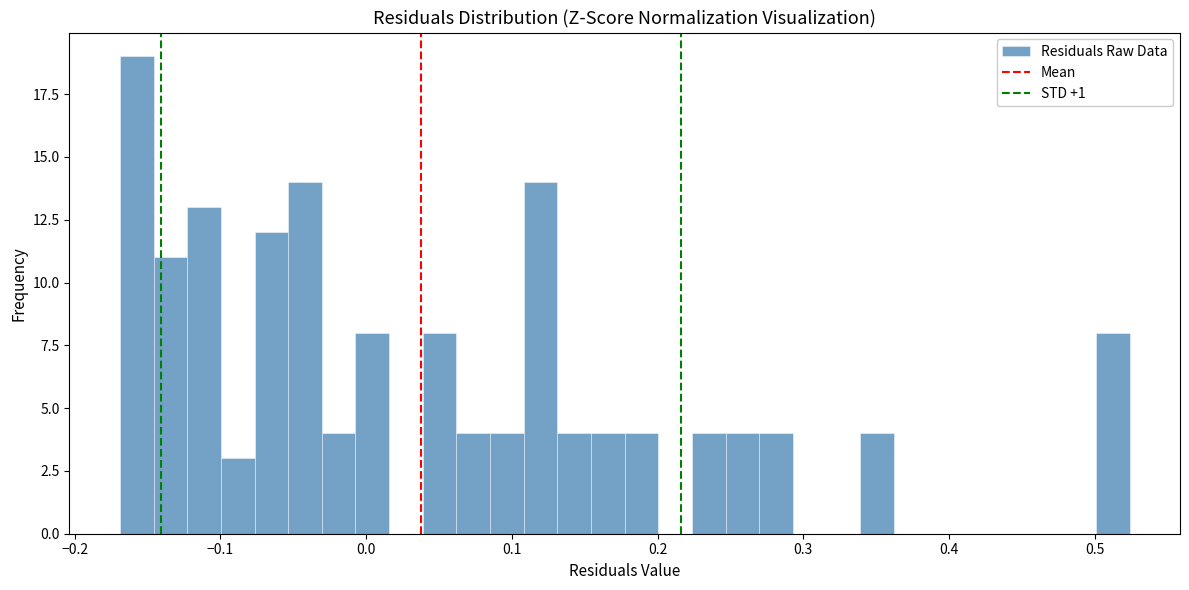

Read against the x-axis, roughly where is the centre of the tallest bar?

-0.16